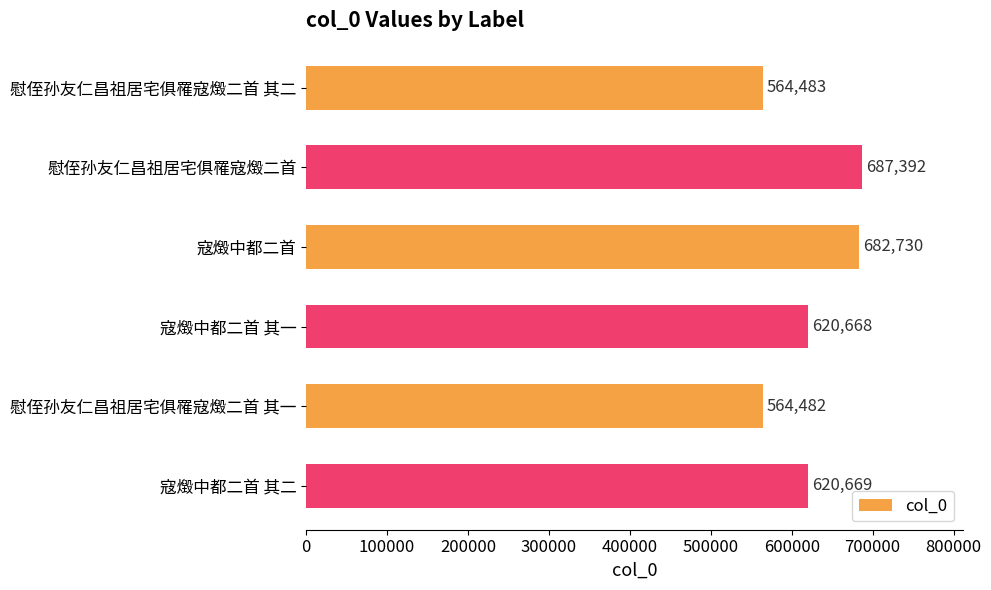

At which label is the value closest to 625937?

寇燬中都二首 其二